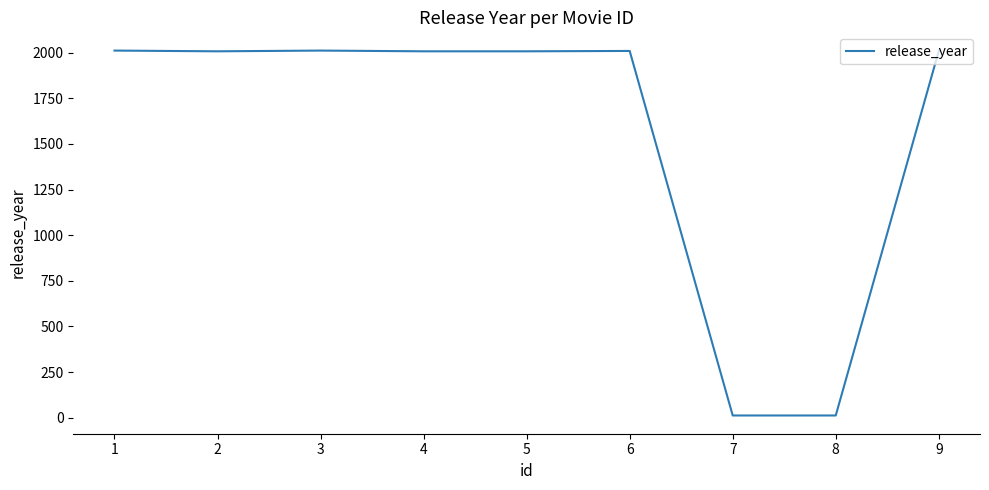

What is the smallest value displayed?

12